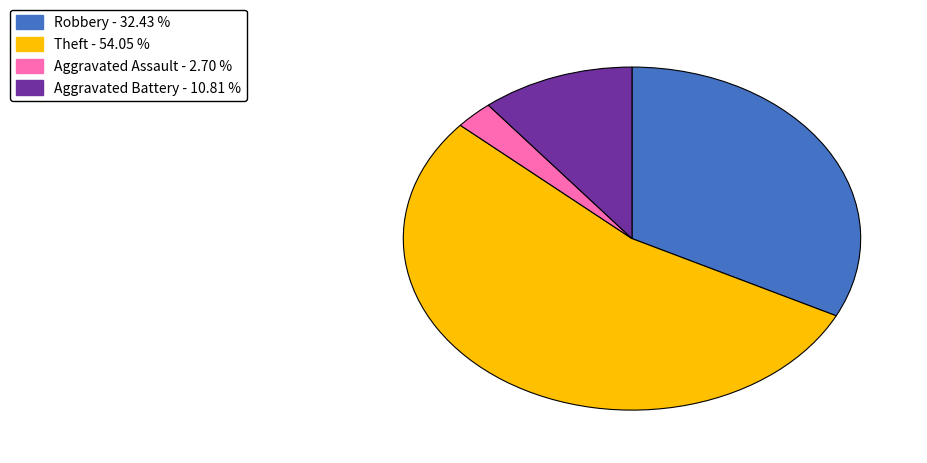

Is there a majority slice in this chart?

Yes